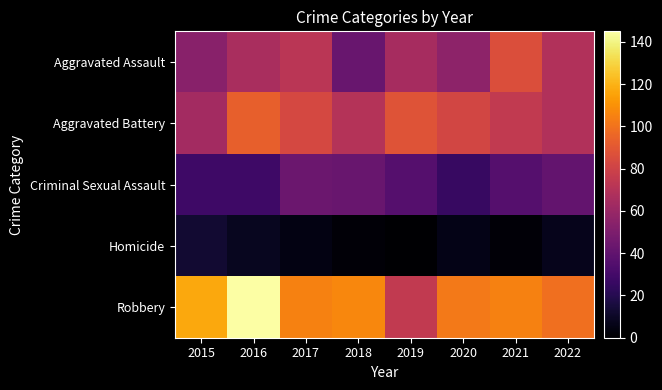

Between 2015 and 2016, which series saw the biggest shift?

Aggravated Battery